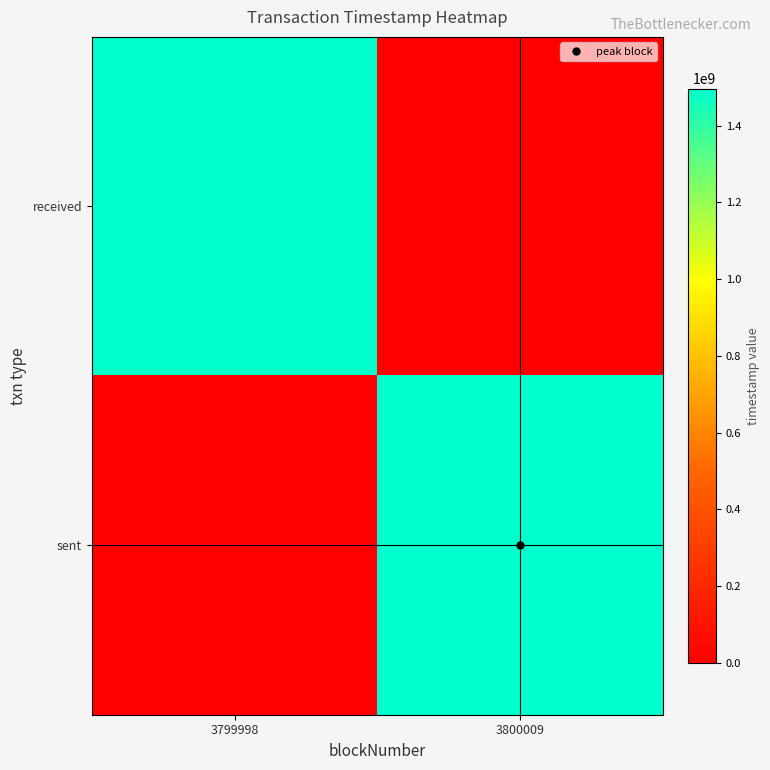

List the series in order of their peak value, highest first.

sent, received